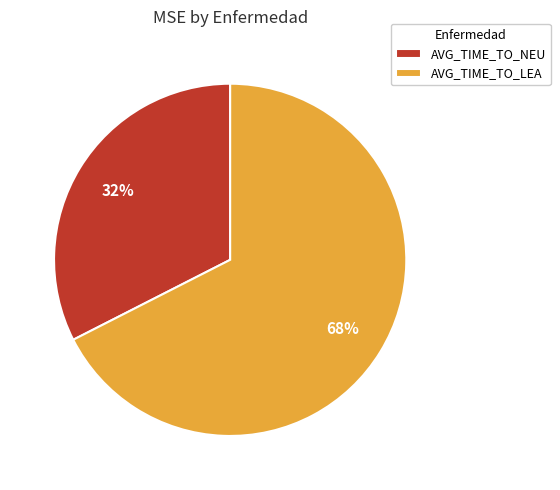

What percentage is the AVG_TIME_TO_NEU slice, to the nearest percent?

32%